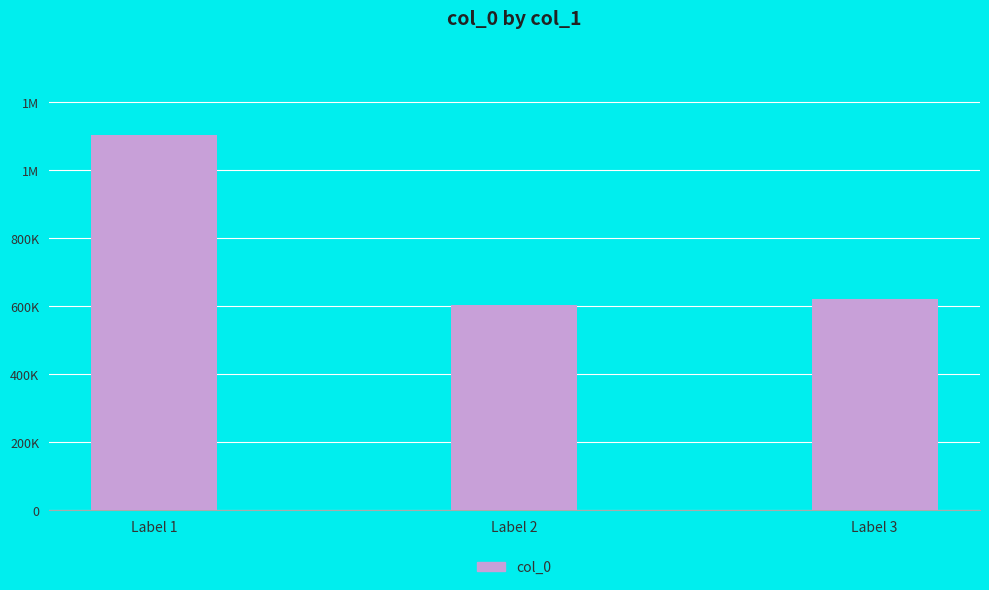

Does the chart contain any negative values?

No